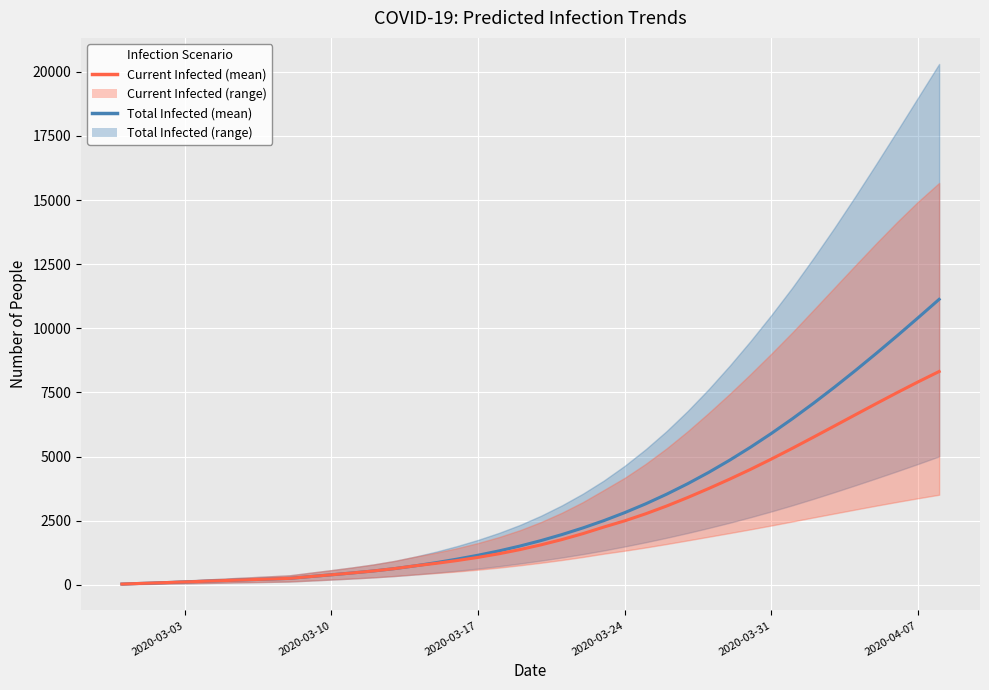

The predicted_current_infected_mean series shows 447 at 8. True or false?

False